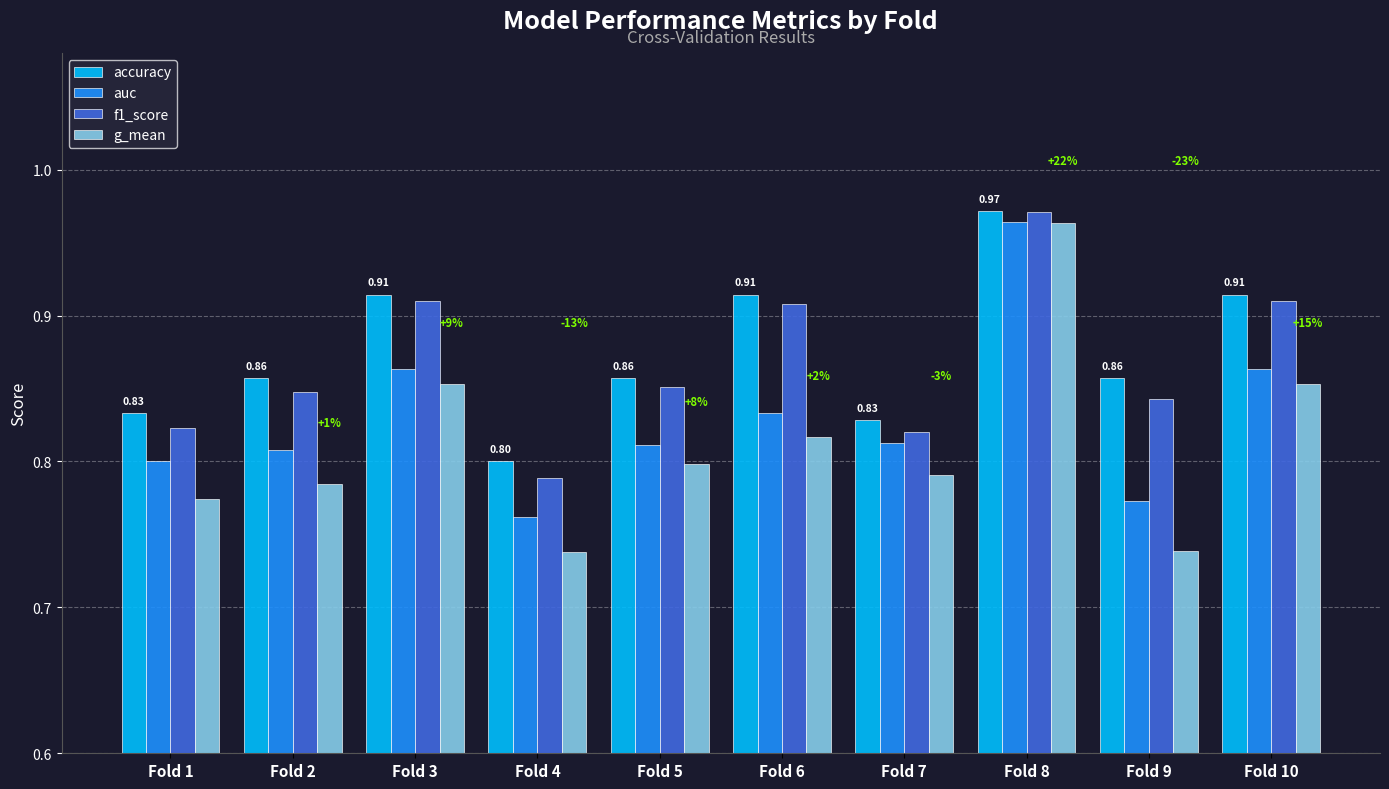

At how many categories does at least one series exceed 0?

10